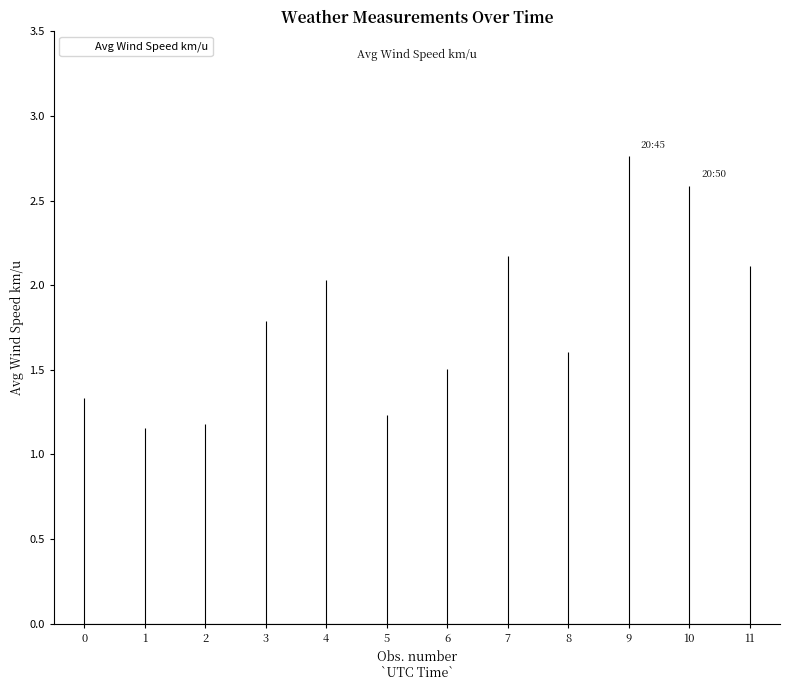

Reading left to right, transcribe all the data shown in this chart.

0=1.3	1=1.2	2=1.2	3=1.8	4=2.0	5=1.2	6=1.5	7=2.2	8=1.6	9=2.8	10=2.6	11=2.1